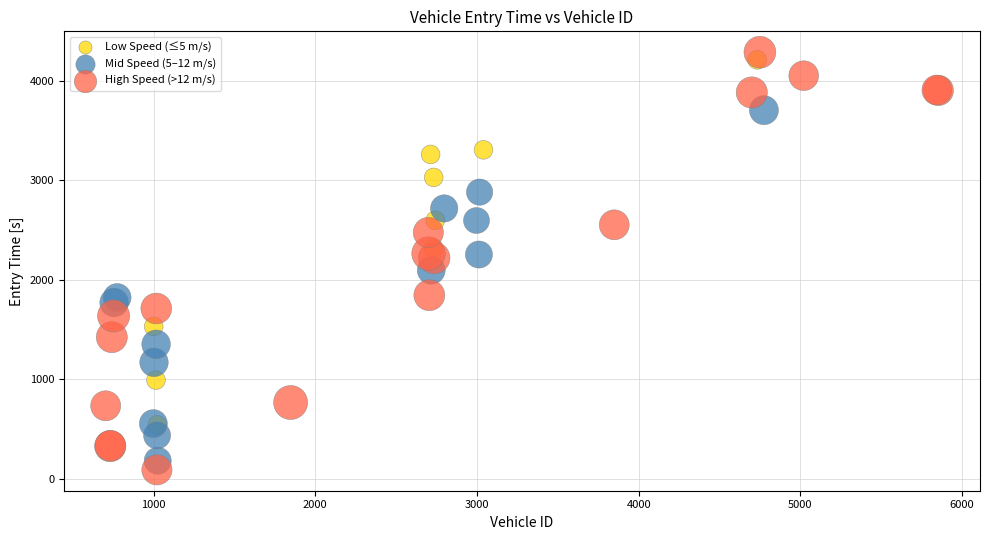

What are all the series names shown in the legend?

Low Speed (≤5 m/s), Mid Speed (5–12 m/s), High Speed (>12 m/s)